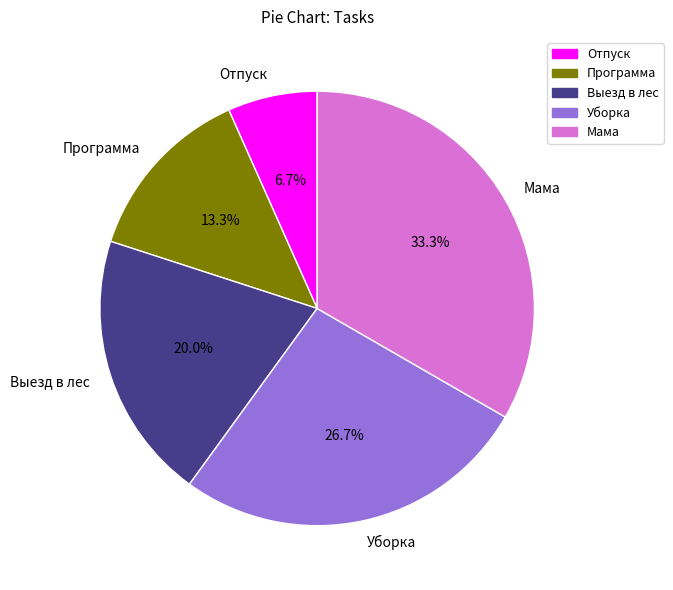

Rank the categories by value from highest to lowest.

Мама, Уборка, Выезд в лес, Программа, Отпуск